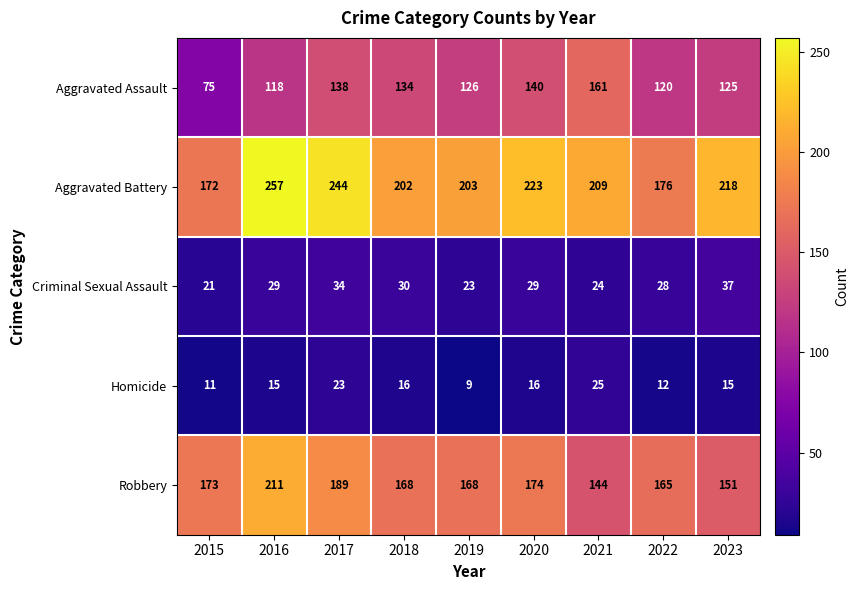

What is the smallest value displayed?

9